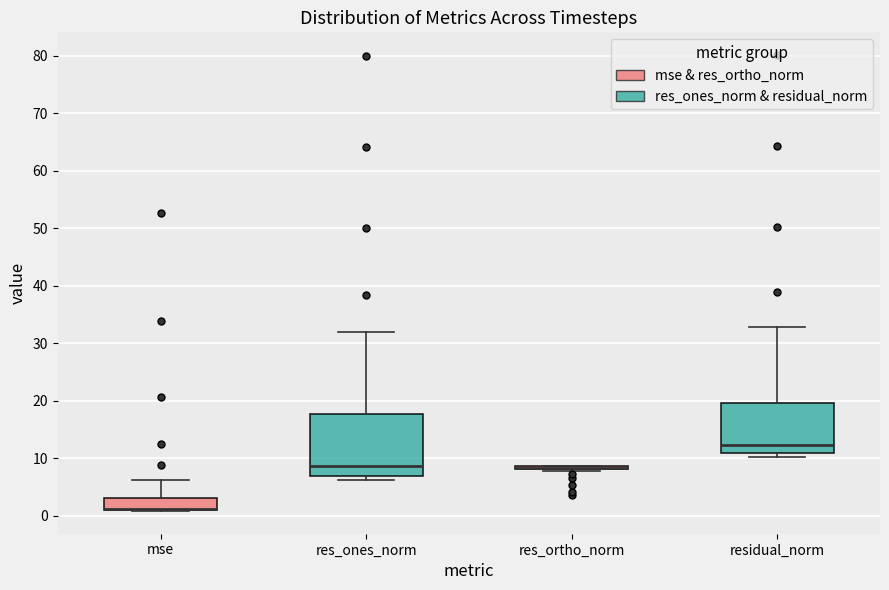

Which box is the tallest, from its lower edge to its upper edge?

res_ones_norm